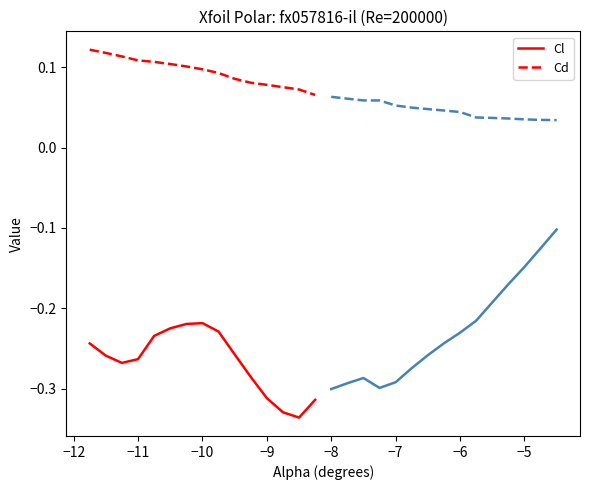

True or false: Cl and Cd intersect in this chart.

False